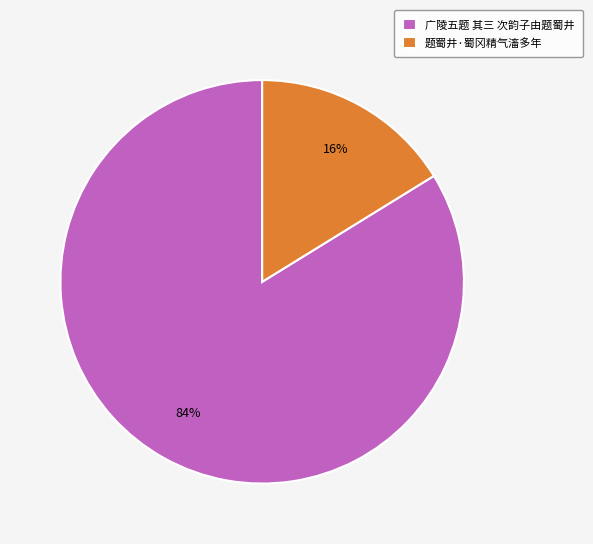

Which category accounts for the majority?

广陵五题 其三 次韵子由题蜀井